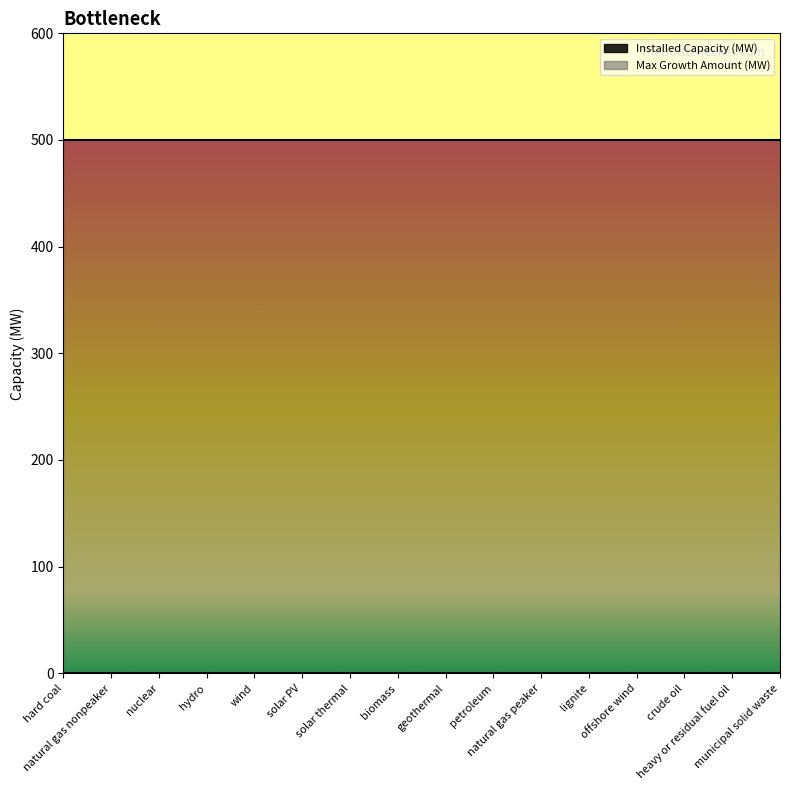

Reading right to left, what are all the values shown in this chart?

Installed Capacity (MW): 0	0	0	0	0	0	0	0	0	0	0	0	0	0	0	0
Max Growth Amount (MW): 500	500	500	500	500	500	500	500	500	500	500	500	500	500	500	500